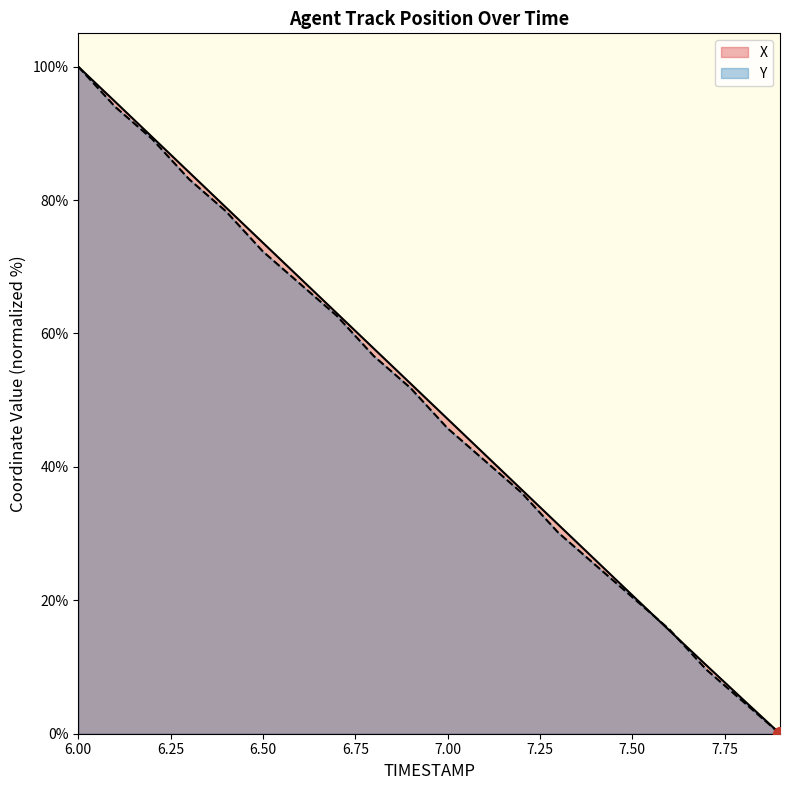

What is the label of the 10th point from the left?

6.9